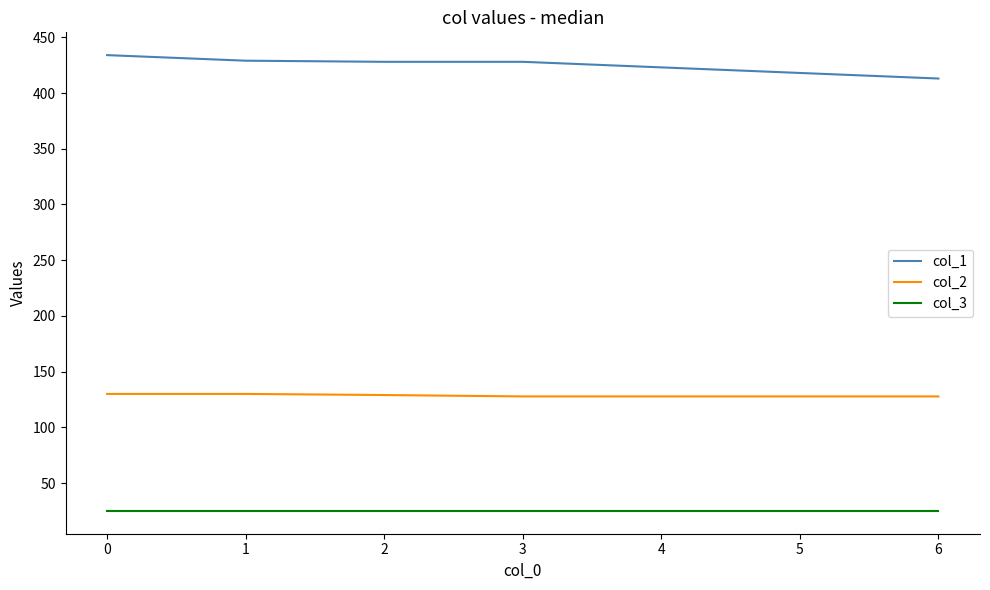

The value of col_3 at 5 is 41.7. True or false?

False